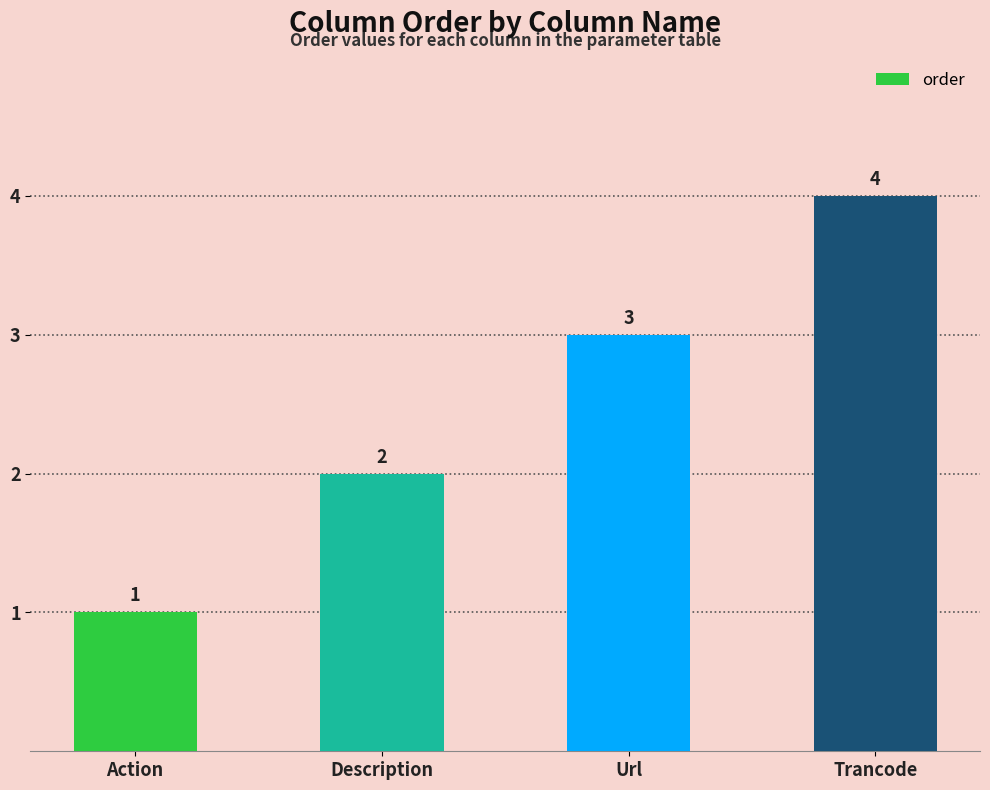

What is the change in value from Description to Url?

+1